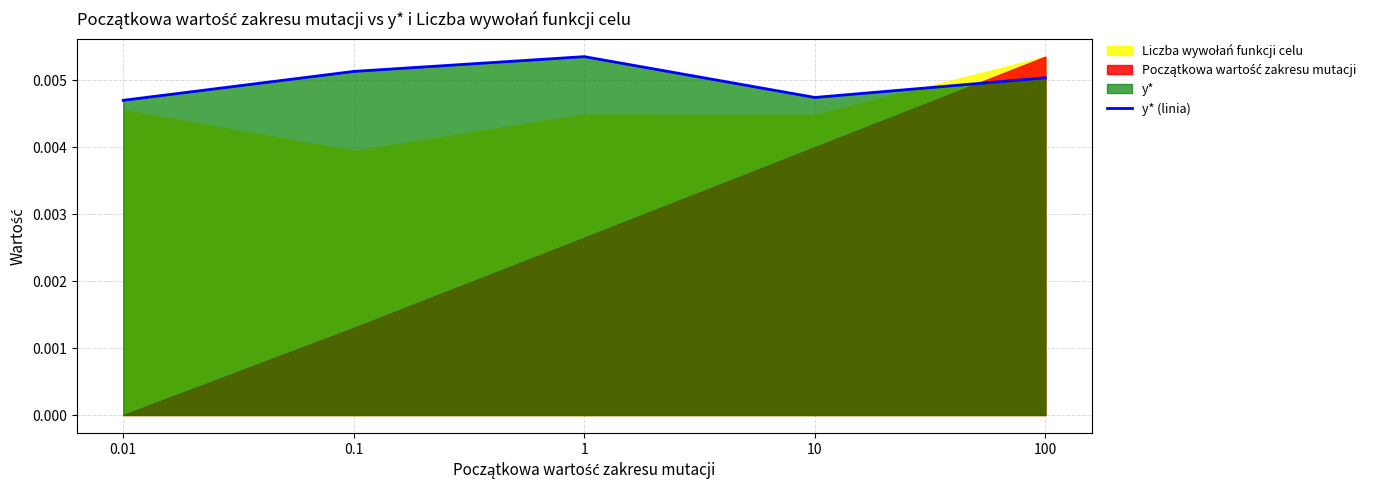

What is the label of the 1st point from the left?

0.01